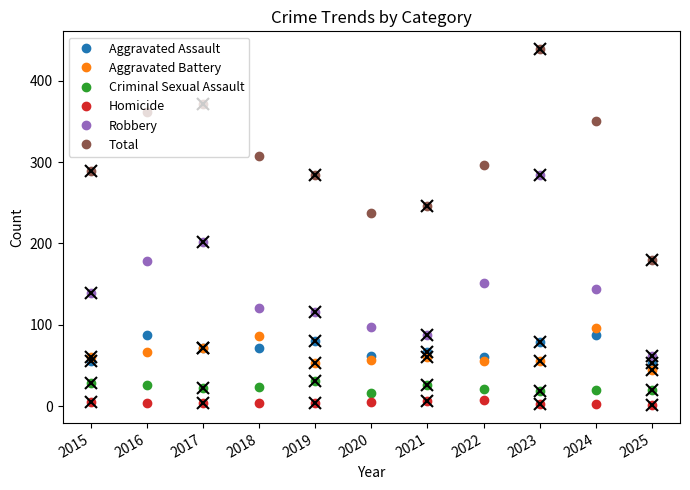

Is it true that Aggravated Assault equals 72 at 2018?

True